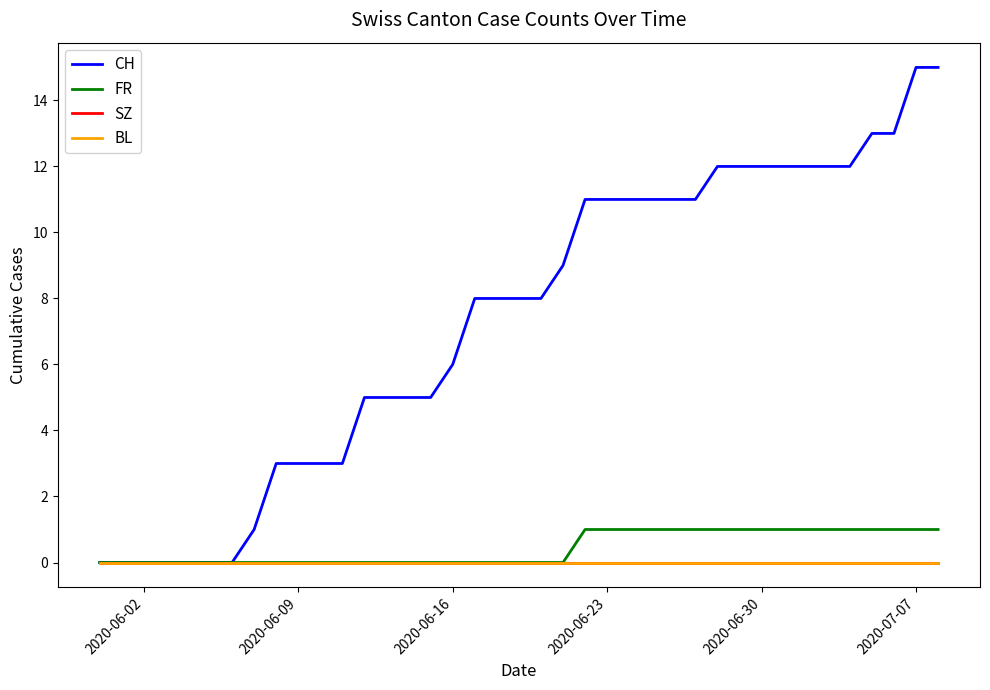

Does the chart display data point markers on the line(s)?

No